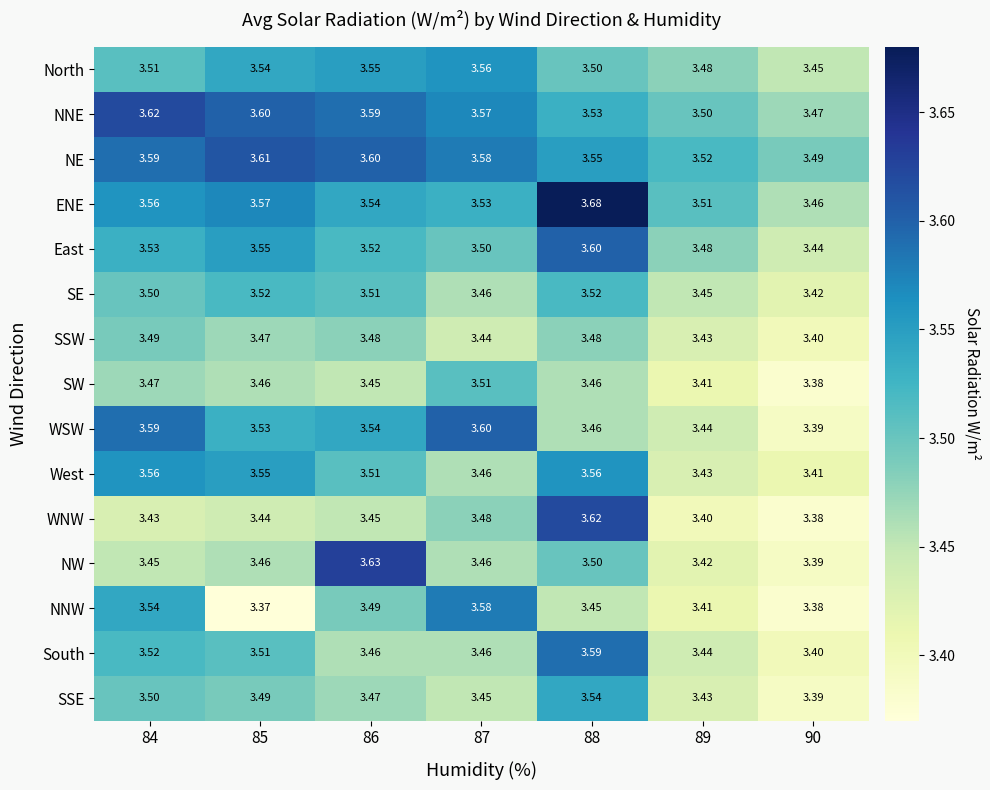

Between 84 and 90, which series saw the biggest shift?

WSW